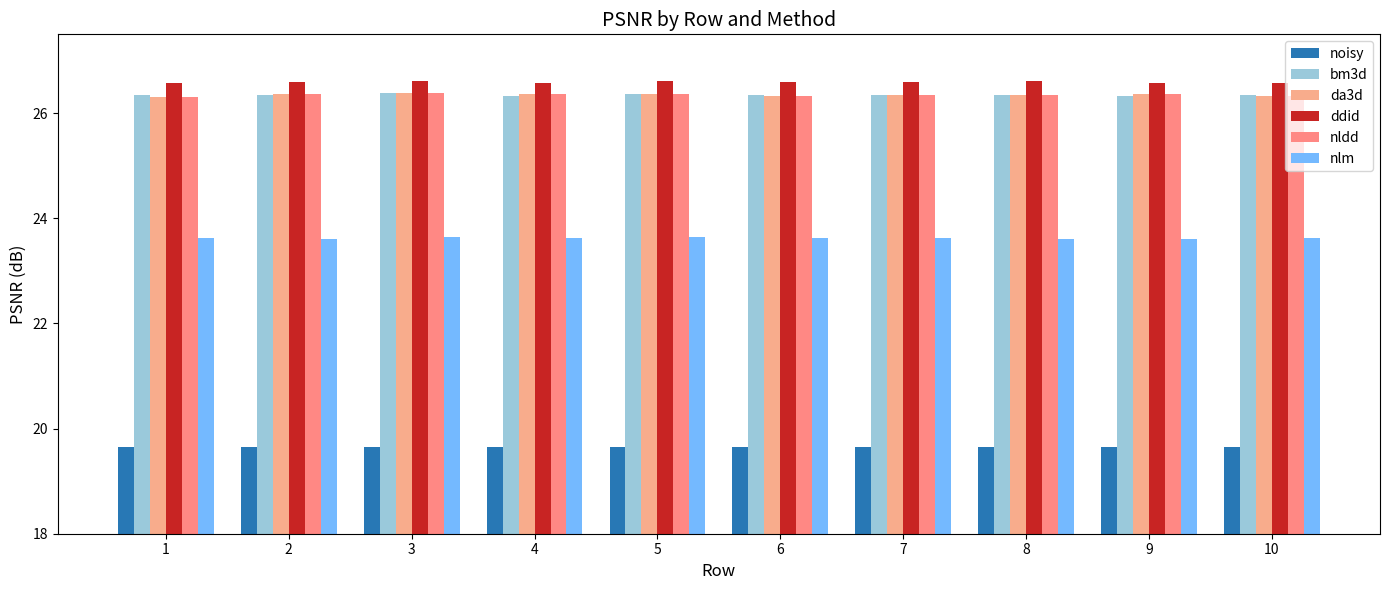

Count the number of categories in the chart.

10